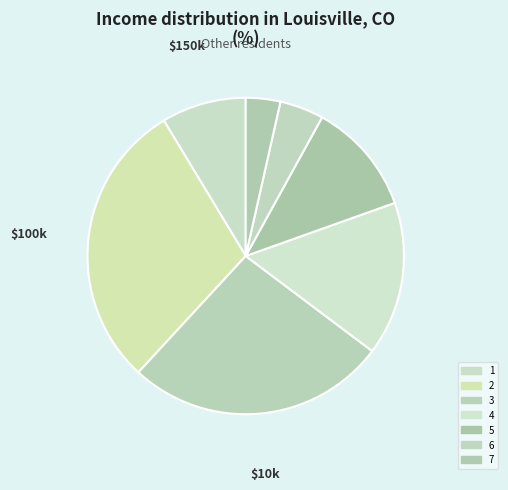

What percentage is the 1 slice, to the nearest percent?

9%